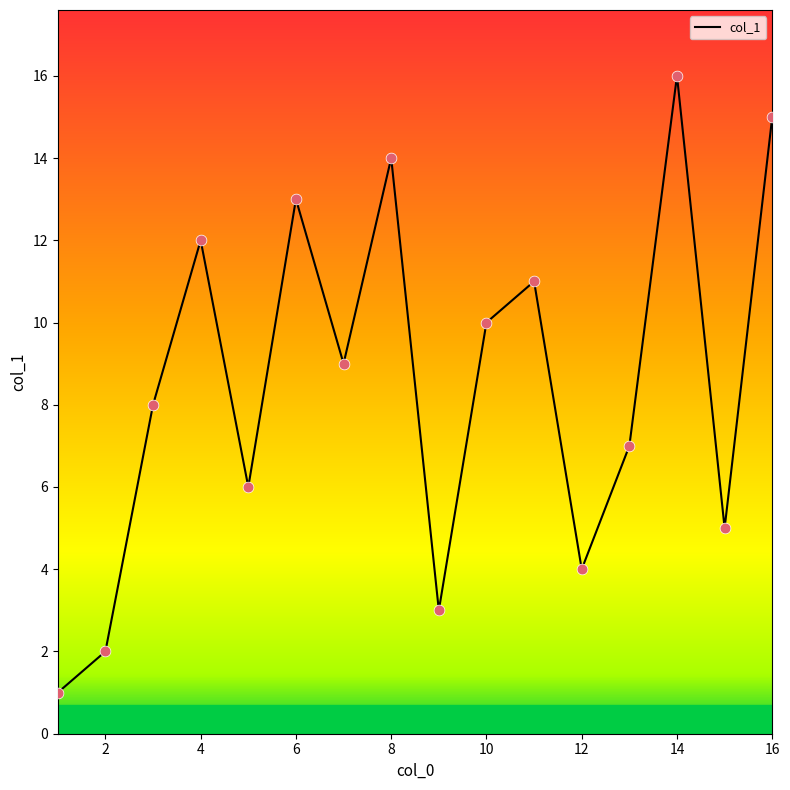

What is the greatest value displayed?

16